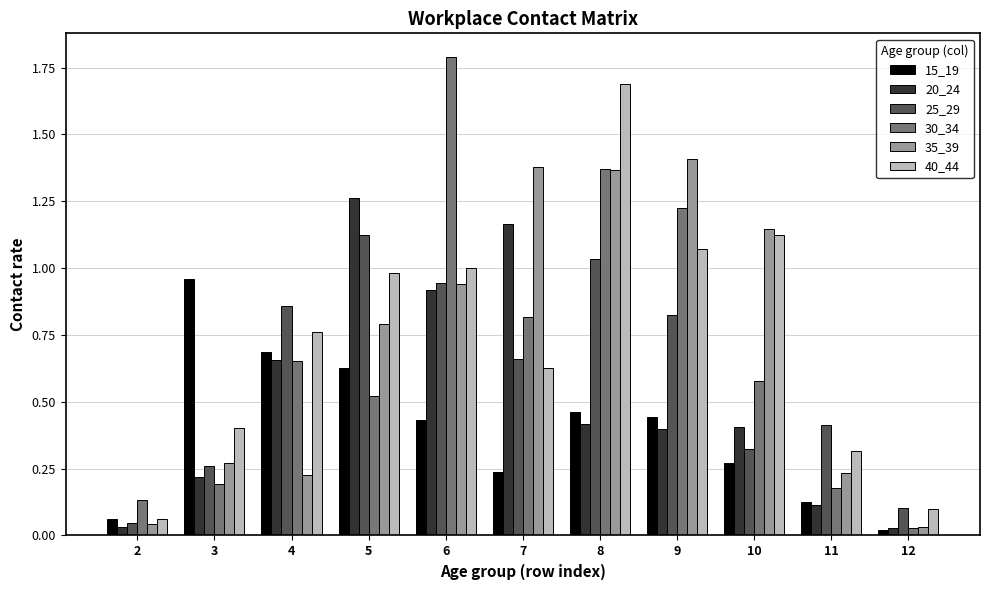

At which label does 25_29 reach its peak?

5